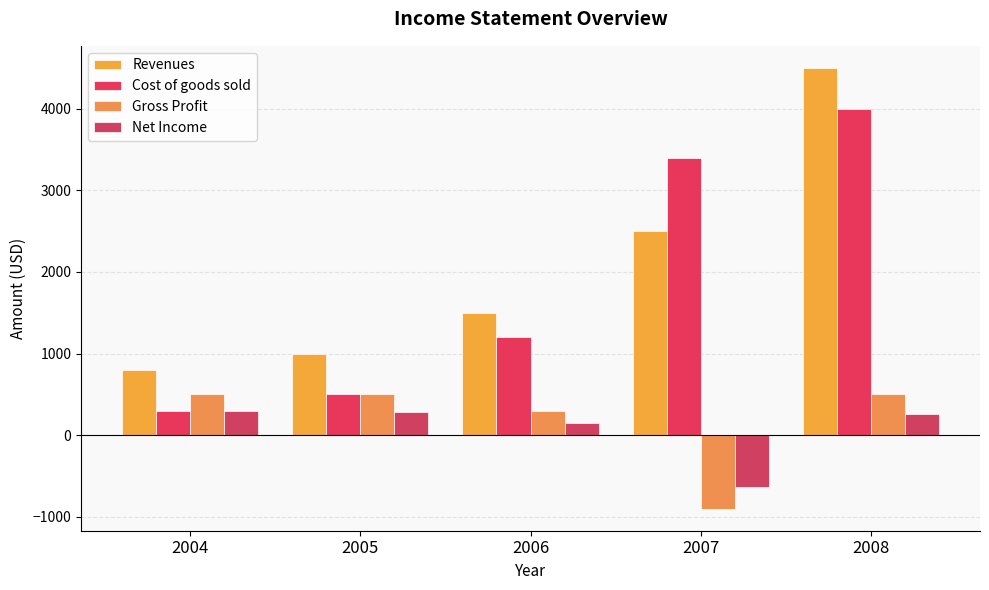

Between 2006 and 2007, which series saw the biggest shift?

Cost of goods sold